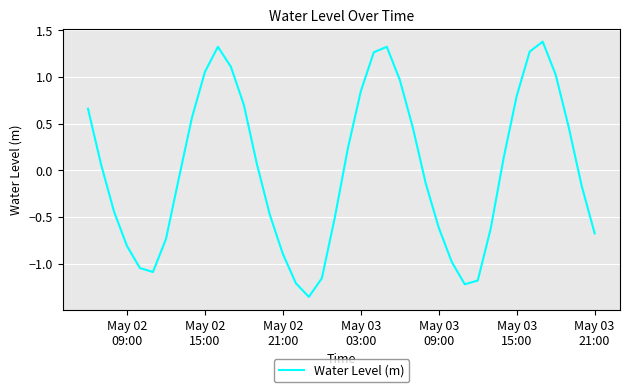

What is the maximum value shown in the chart?

1.4